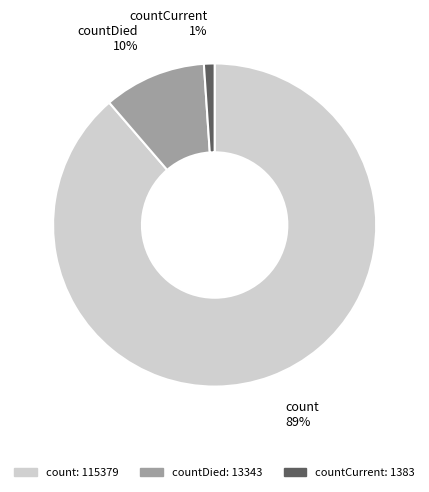

To the nearest percent, what is the average slice percentage?

33%